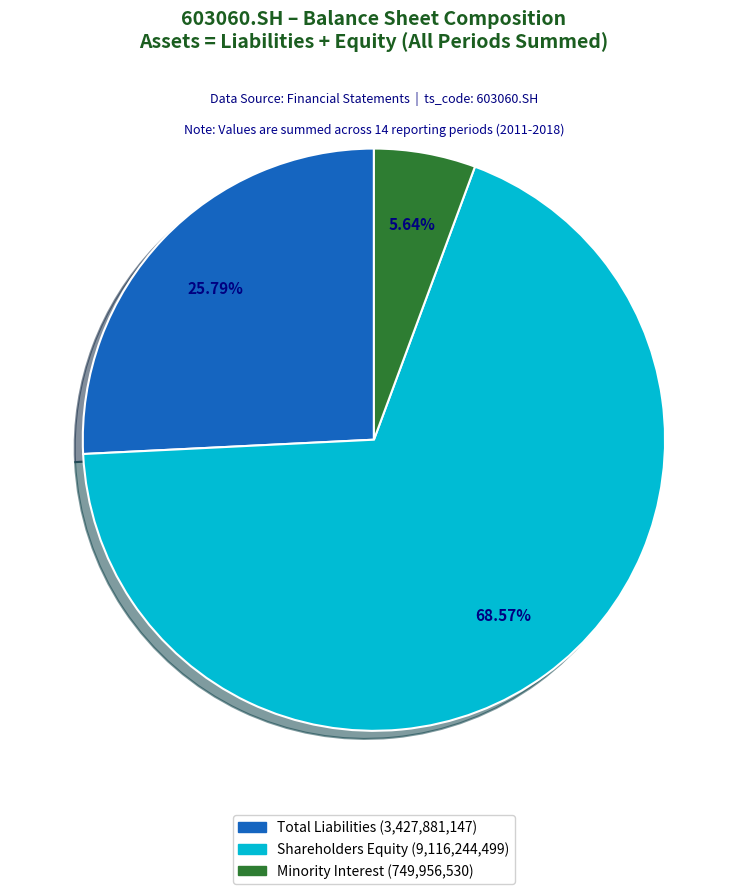

Is there any slice that represents more than half of the pie?

Yes